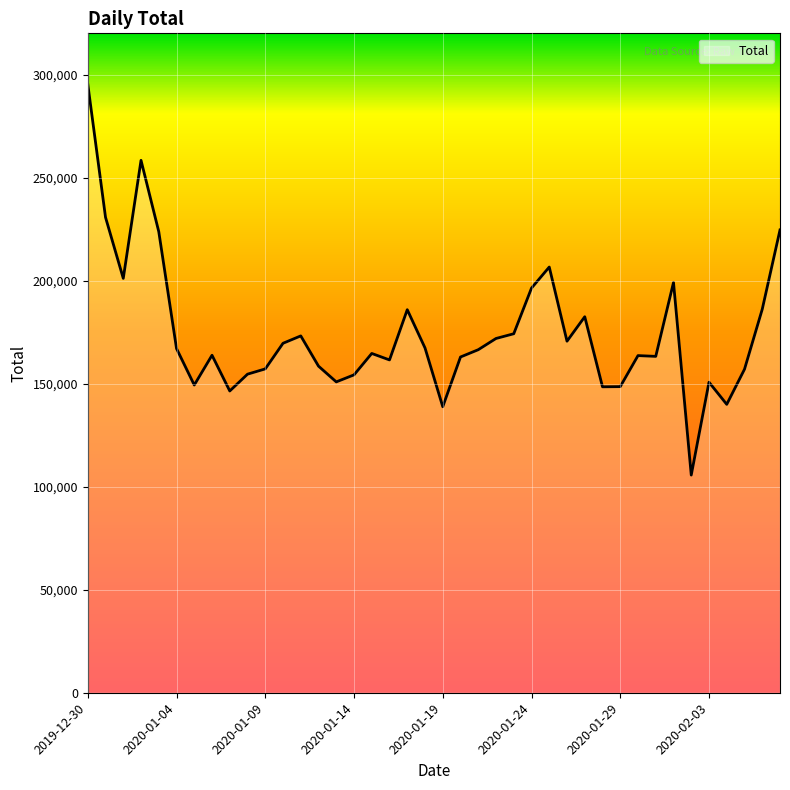

What is the smallest value displayed?

105631